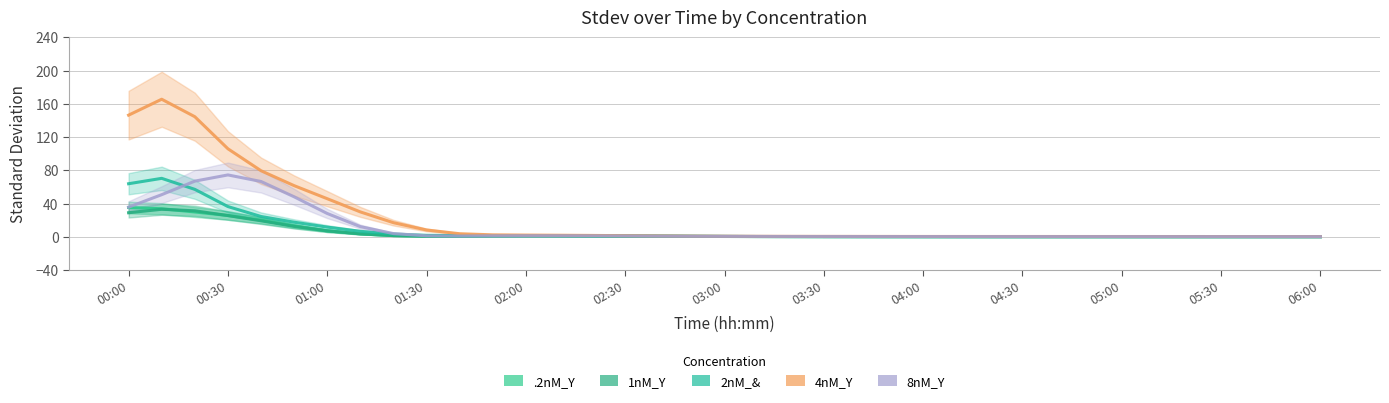

Where is the first local minimum for 8nM_Y?

05:00